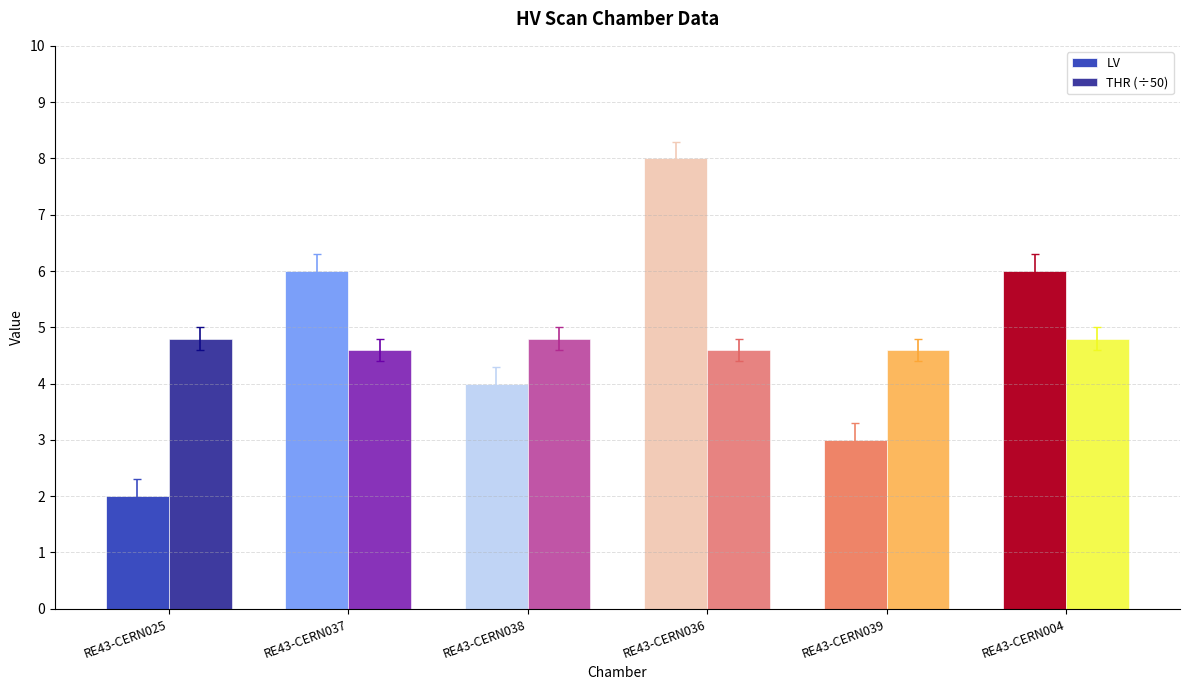

Reading right to left, transcribe all the data shown in this chart.

LV: 6.0	3.0	8.0	4.0	6.0	2.0
THR (÷50): 4.8	4.6	4.6	4.8	4.6	4.8